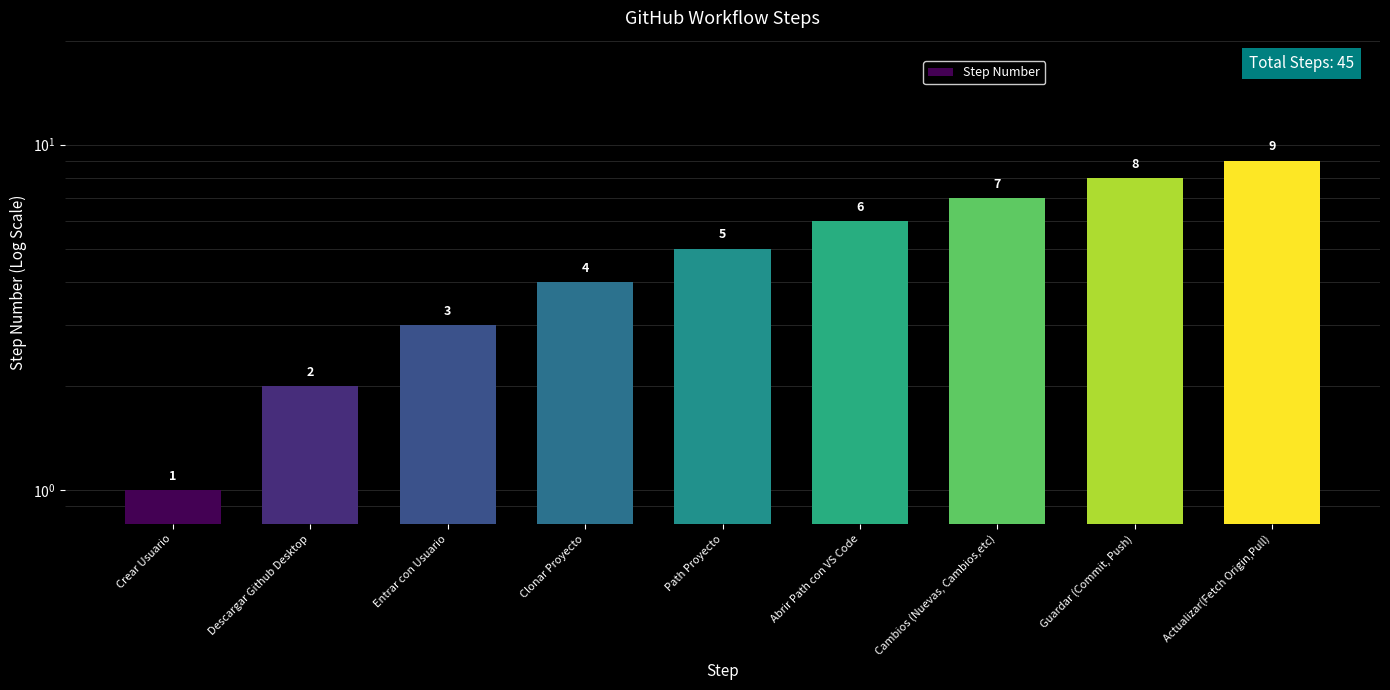

Does the chart contain any negative values?

No